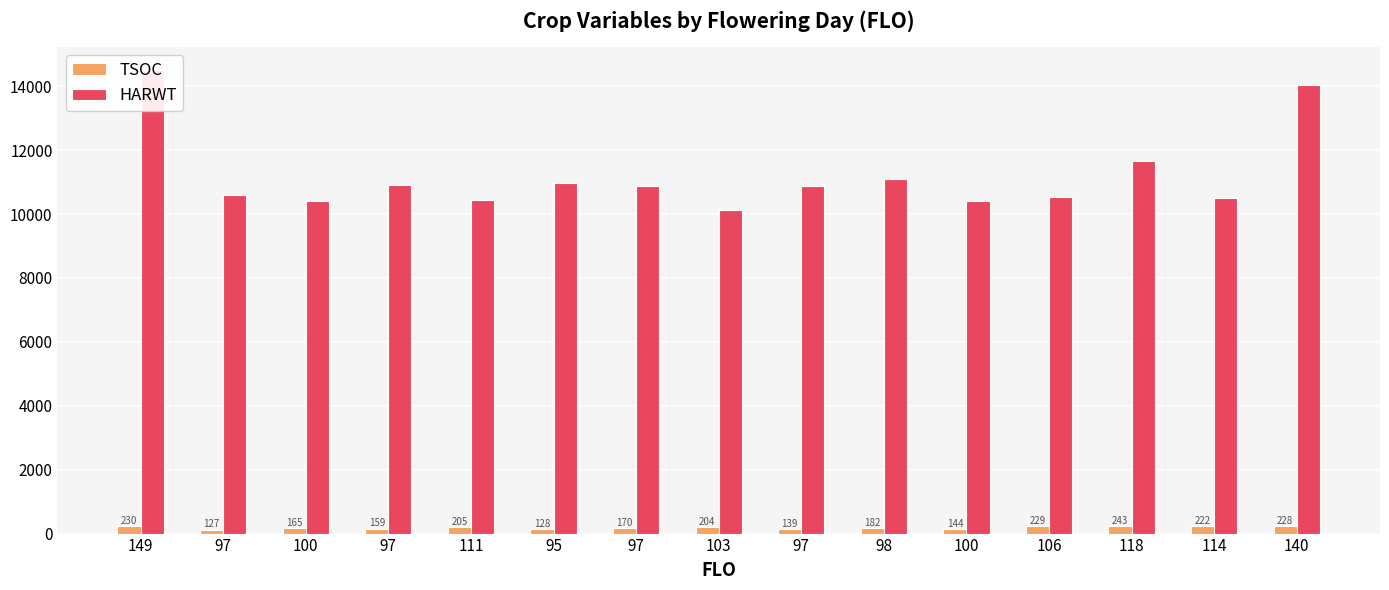

Are the bars grouped side by side (vs. stacked)?

Yes